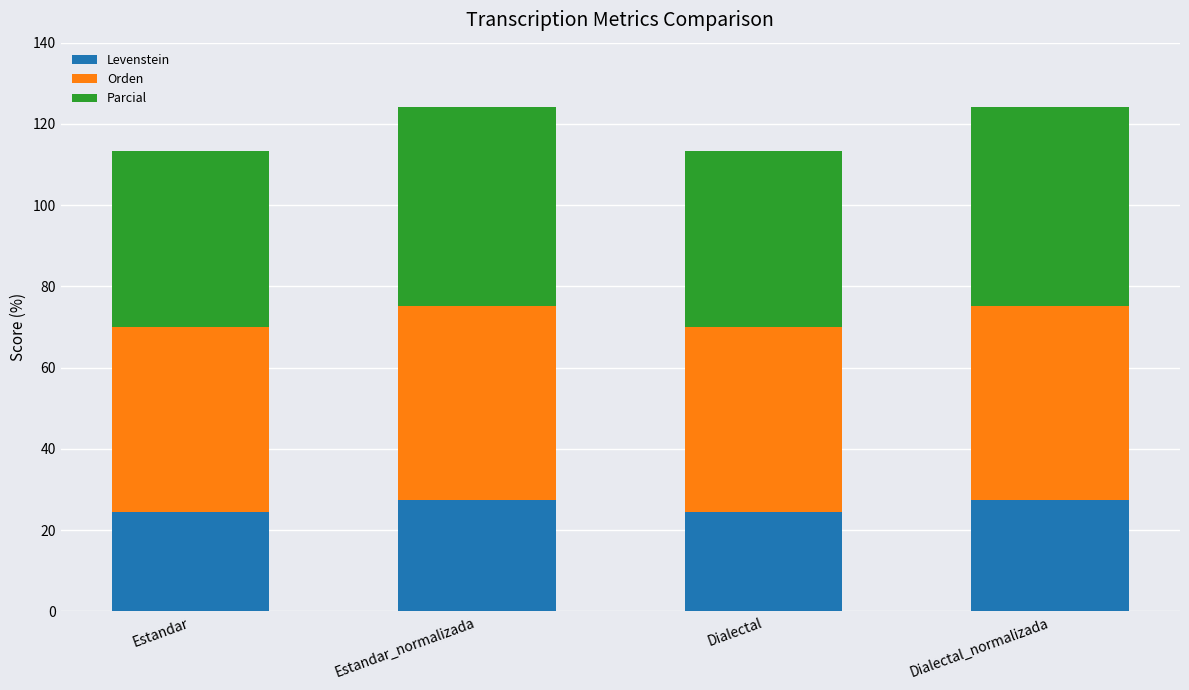

What is the total value across all series at Estandar?

113.3